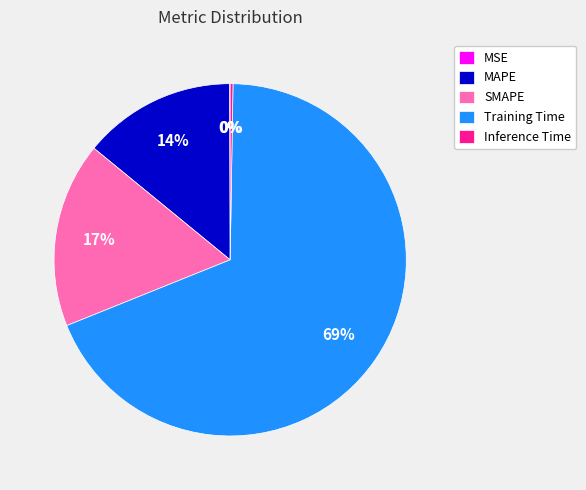

Which has a higher value, Training Time or SMAPE?

Training Time